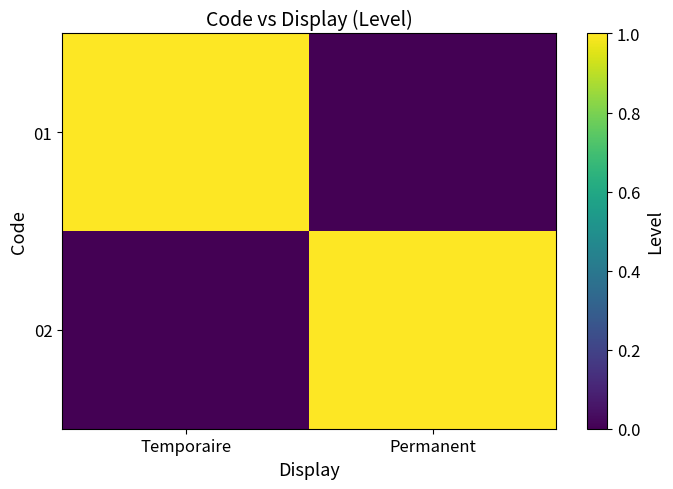

Which series has the largest total across all categories?

01